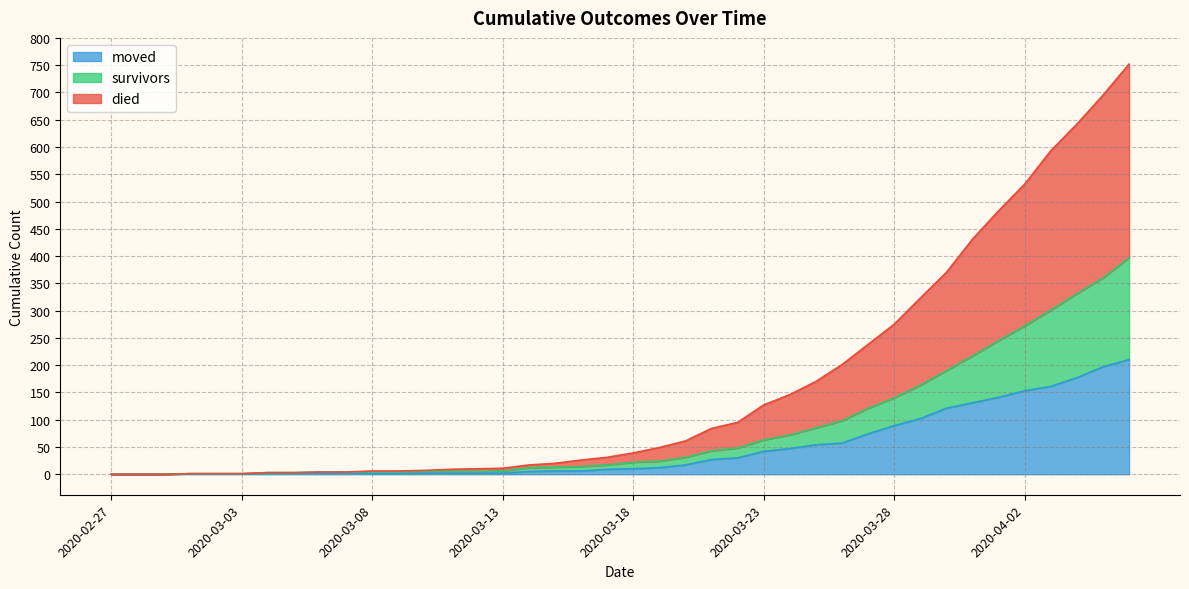

What is the sum of all moved values?

1896